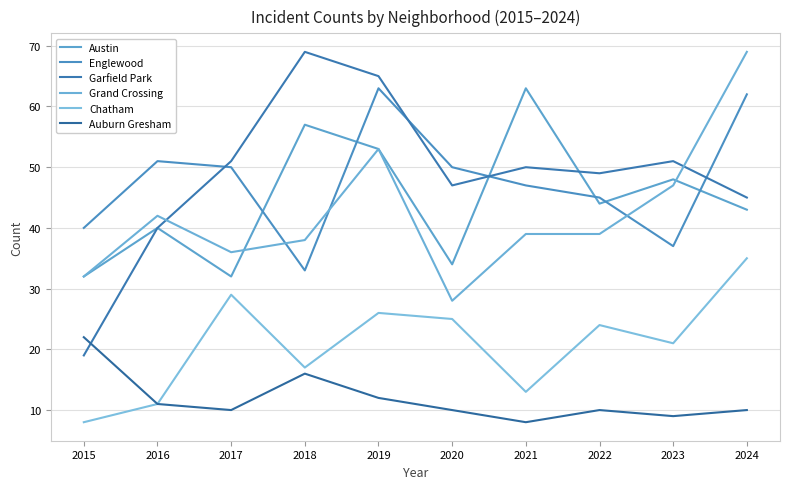

Which series ends up on top after the final intersection of Englewood and Garfield Park?

Englewood